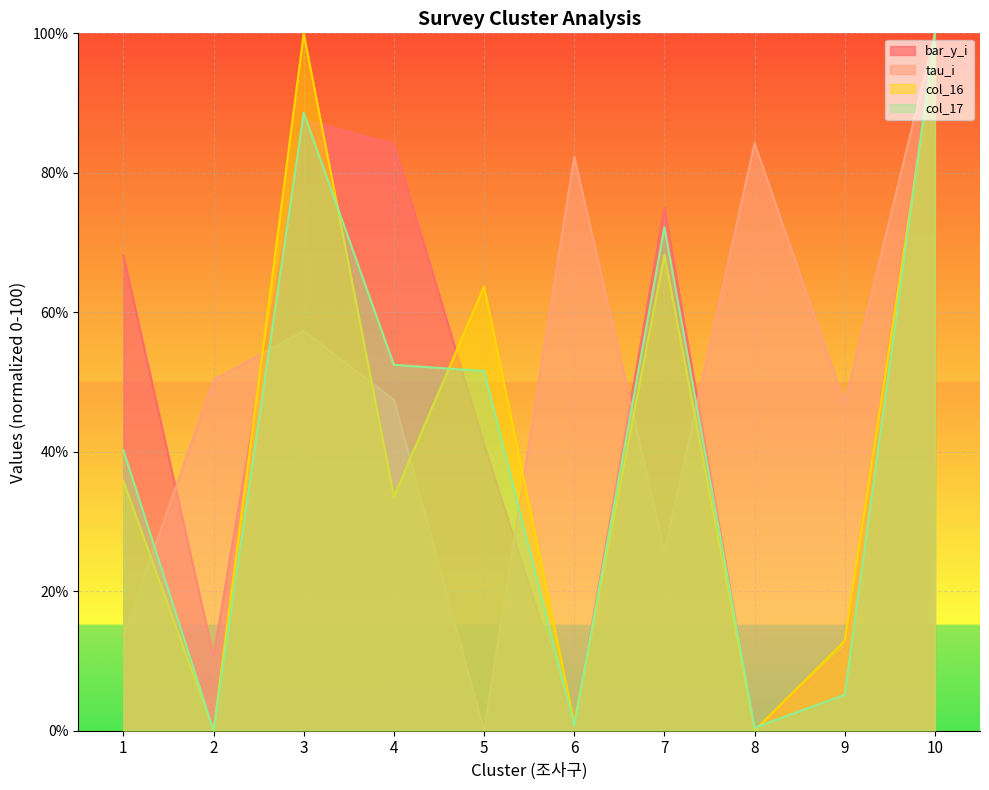

How many lines are shown in the chart?

4